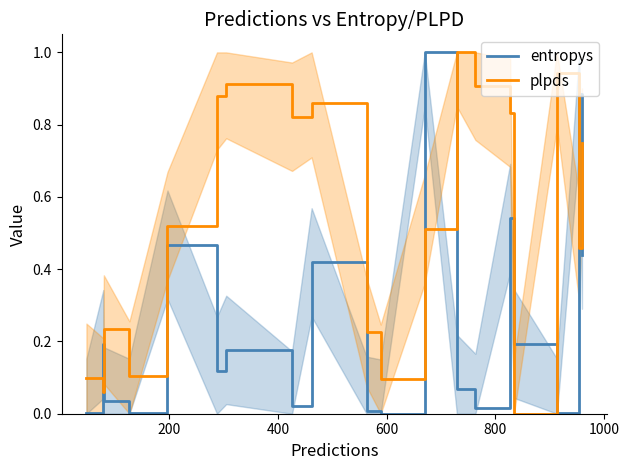

After their last crossing, which series has the higher values: plpds or entropys?

plpds